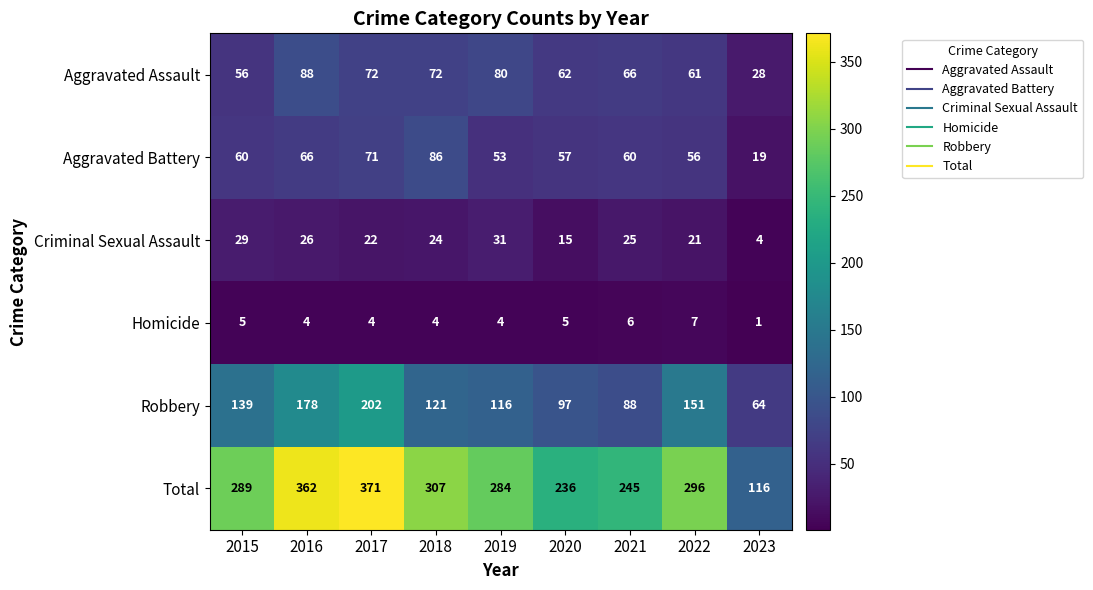

How many data points in Total are less than 289?

4